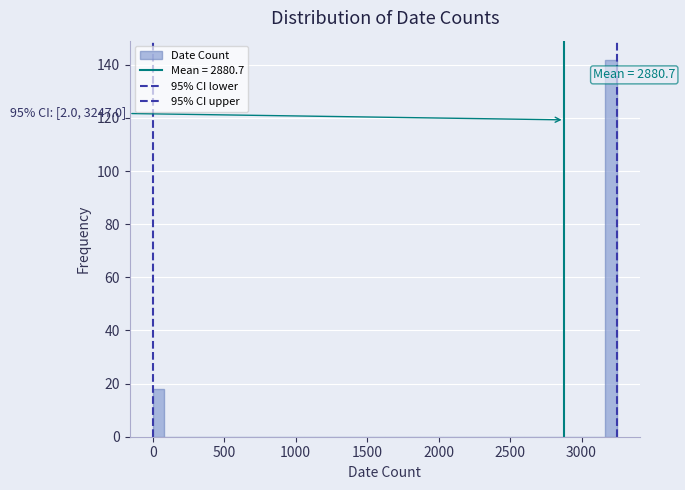

Around what value on the x-axis is the tallest bar? Give the approximate position of its centre, as read against the axis.

3200